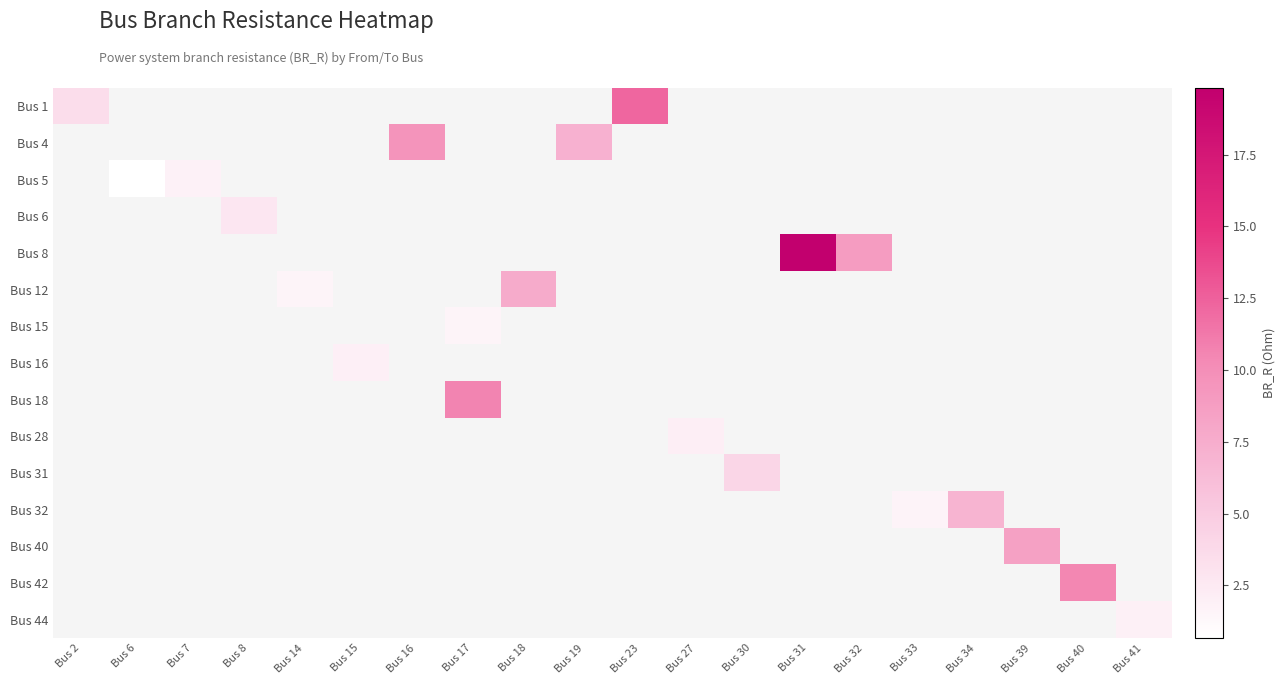

At how many categories does at least one series exceed 3?

12